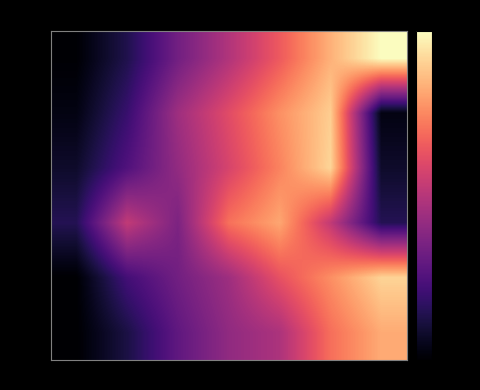

Reading left to right, what are all the values shown in this chart?

erirub: 0=-79.6	1=-69.1	2=-53.2	3=-41.0	4=-27.9	5=-13.1	6=0.0
phycol: 0=-77.3	1=-64.5	2=-44.5	3=-31.3	4=-18.6	5=-8.2	6=-77.3
regreg: 0=-73.5	1=-59.9	2=-46.9	3=-33.6	4=-20.8	5=-6.9	6=-73.5
sylatr: 0=-68.3	1=-37.7	2=-51.1	3=-23.8	4=-14.9	5=-37.7	6=-68.3
turmer: 0=-79.8	1=-62.4	2=-53.3	3=-44.6	4=-29.9	5=-18.9	6=-7.2
turphi: 0=-80.0	1=-70.1	2=-56.8	3=-47.2	4=-41.8	5=-24.2	6=-14.1